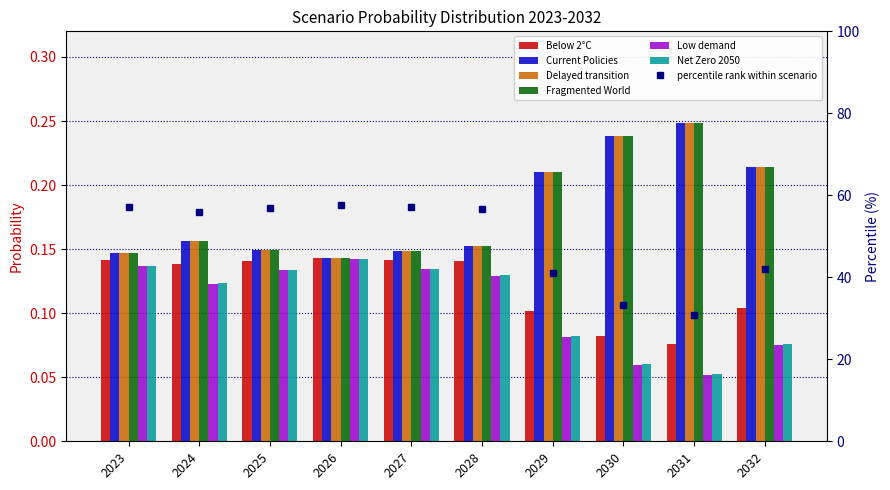

What is the value of the Low demand bar at the 2nd from the left?

0.1